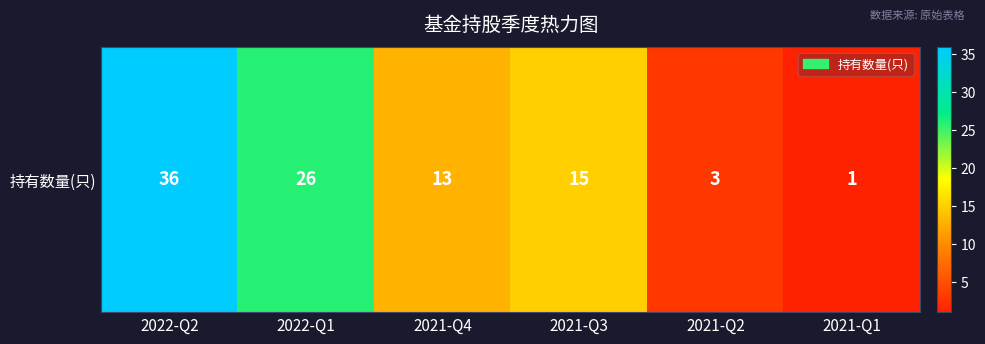

Count the number of categories in the chart.

6